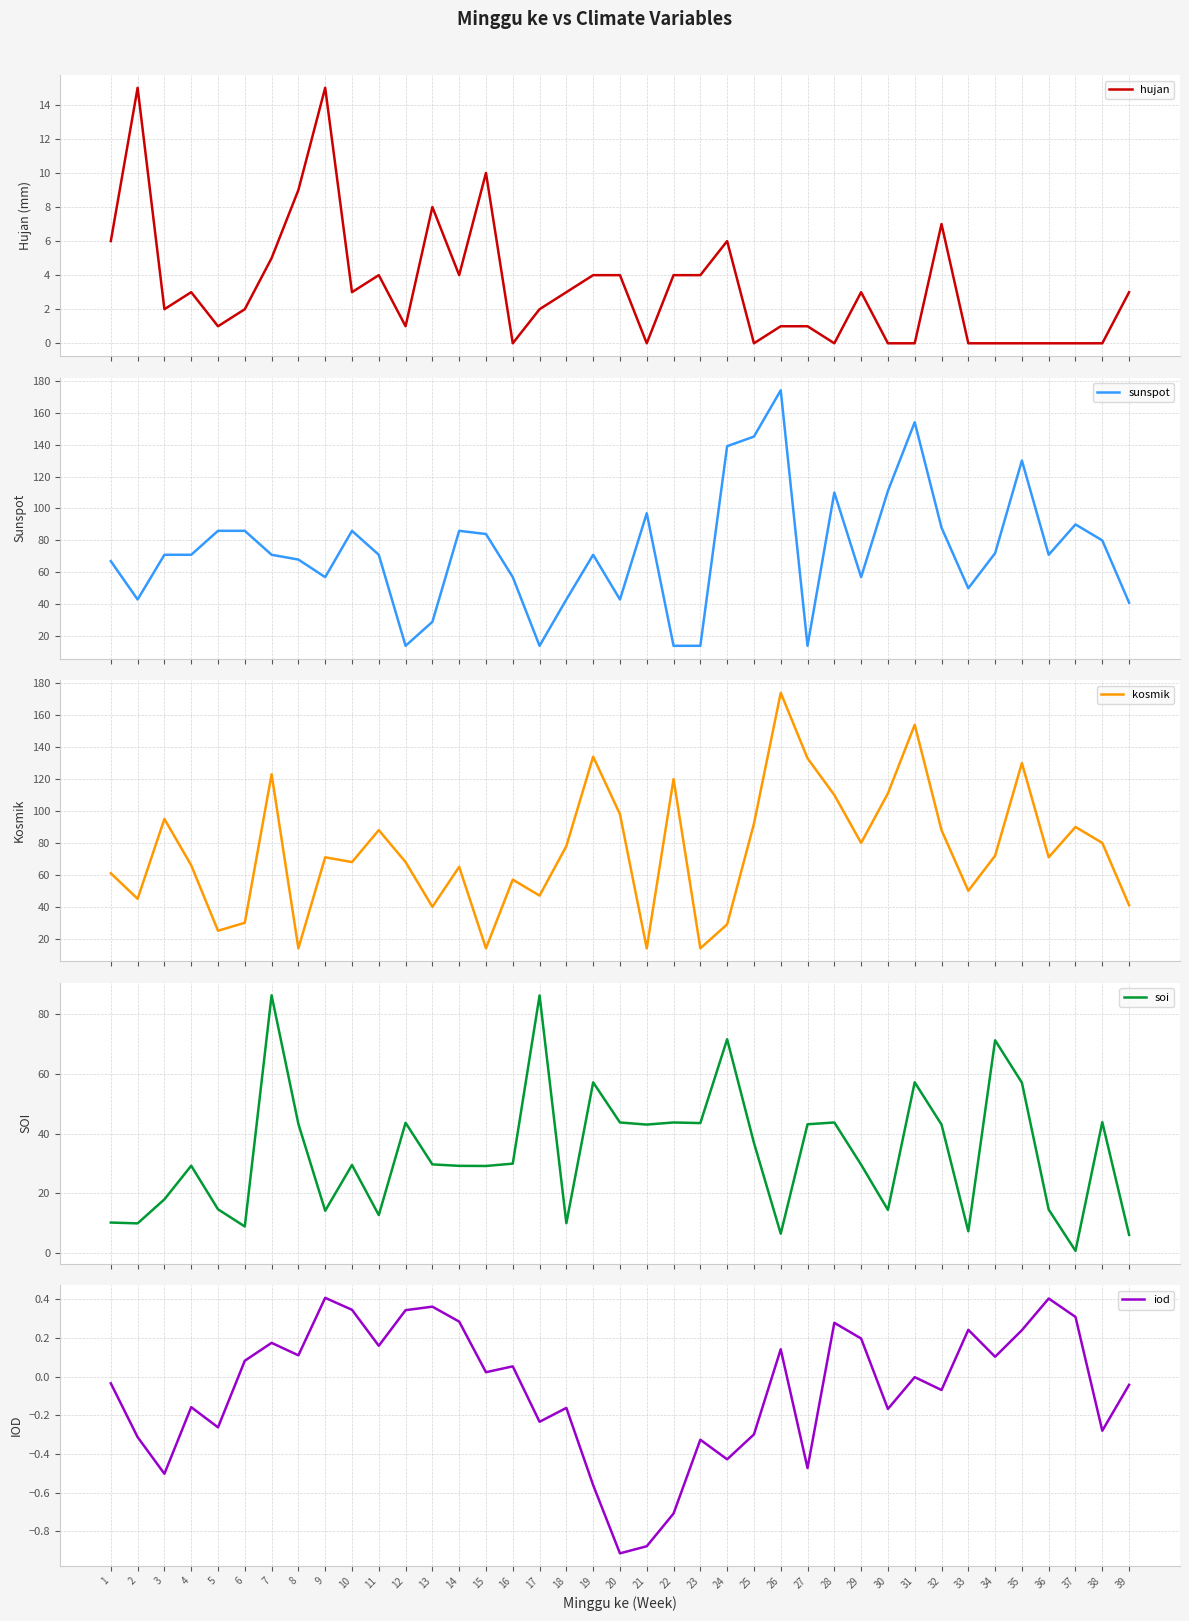

At which category does soi reach its first local valley?

2